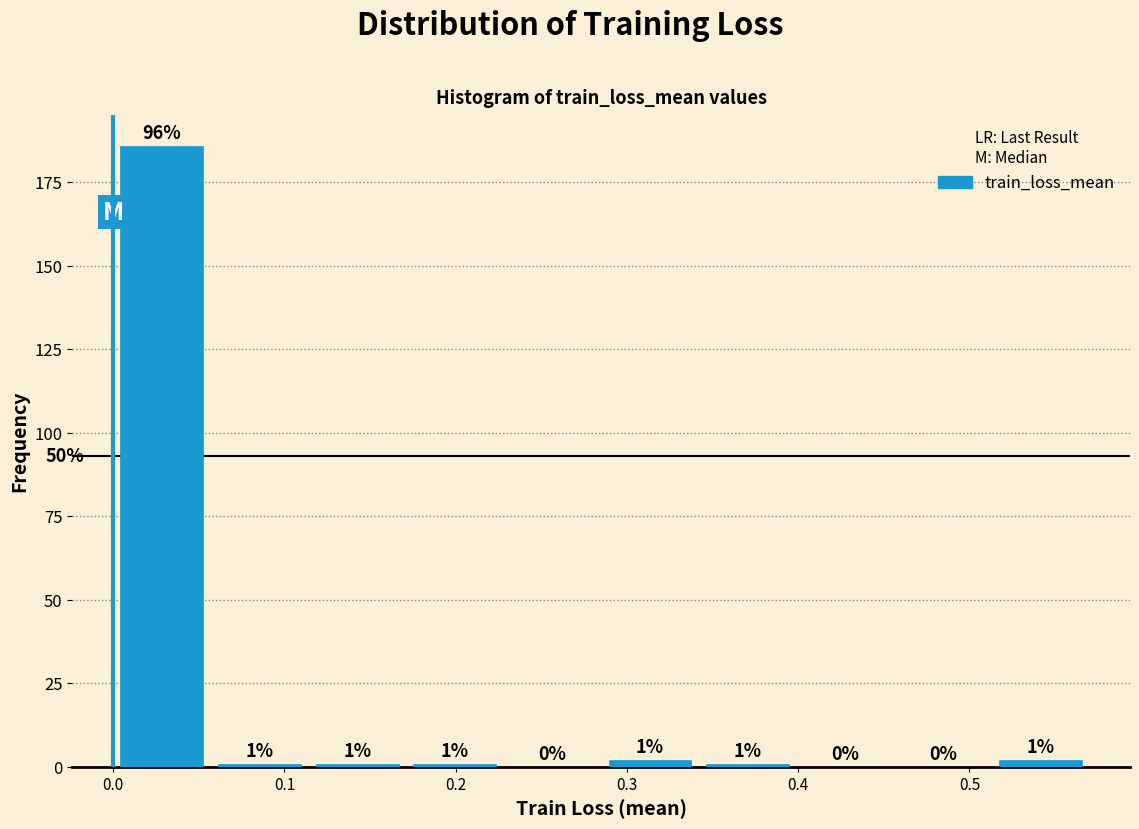

Over which range of the x-axis is the bar tallest?

0.000 to 0.057